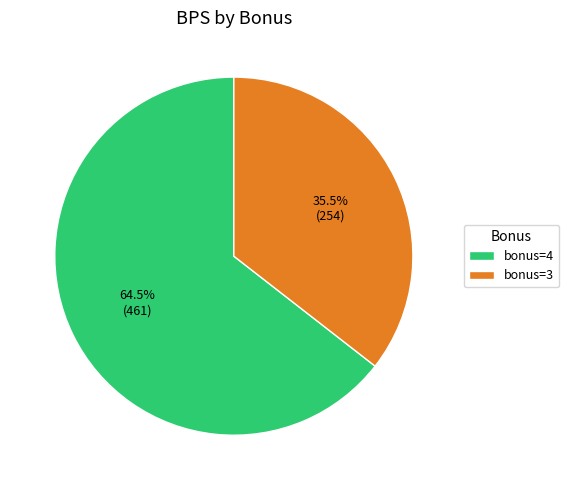

Rank the categories by value from highest to lowest.

bonus=4, bonus=3